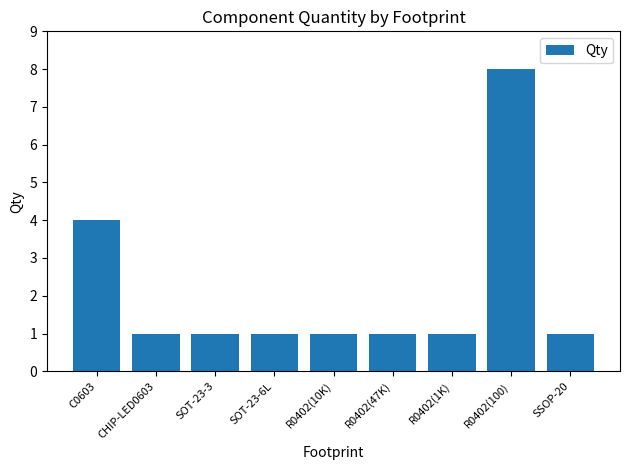

True or false: the data shows 1 at CHIP-LED0603.

True